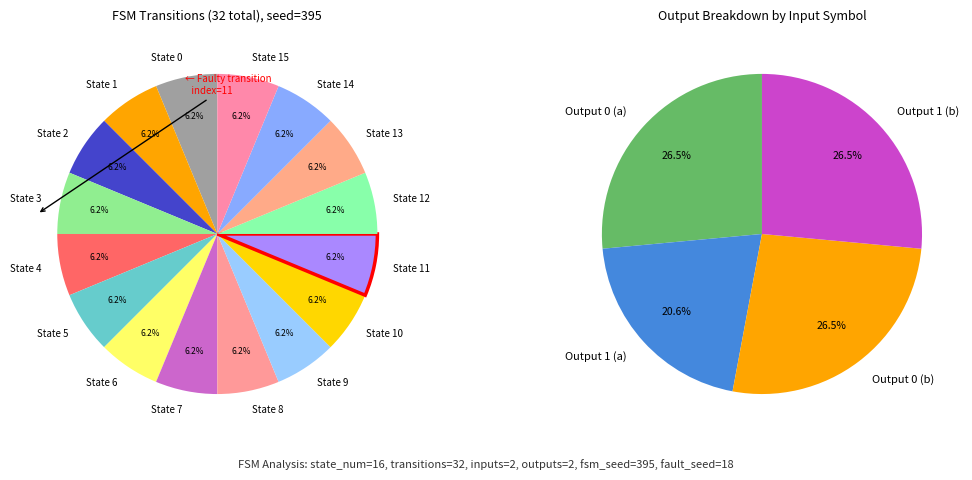

At input_b, list the series in order from largest to smallest.

output_0, output_1